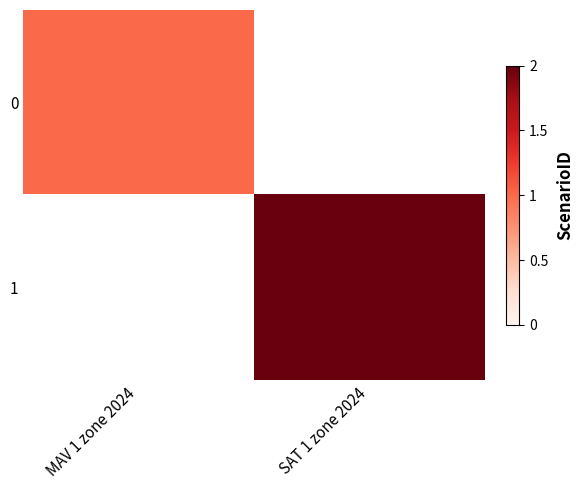

List the labels in order of 0 value, smallest first.

MAV 1 zone 2024, SAT 1 zone 2024